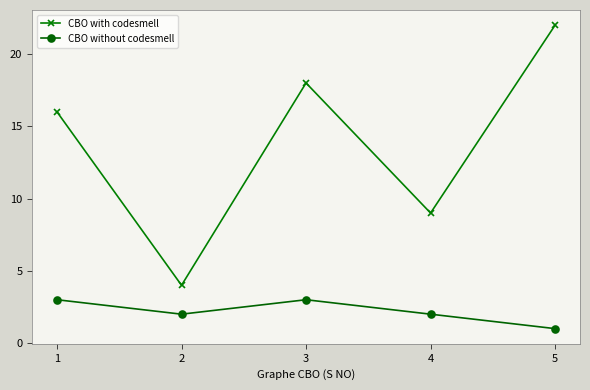

In CBO without codesmell, how many points are higher than both neighbors (excluding endpoints)?

1